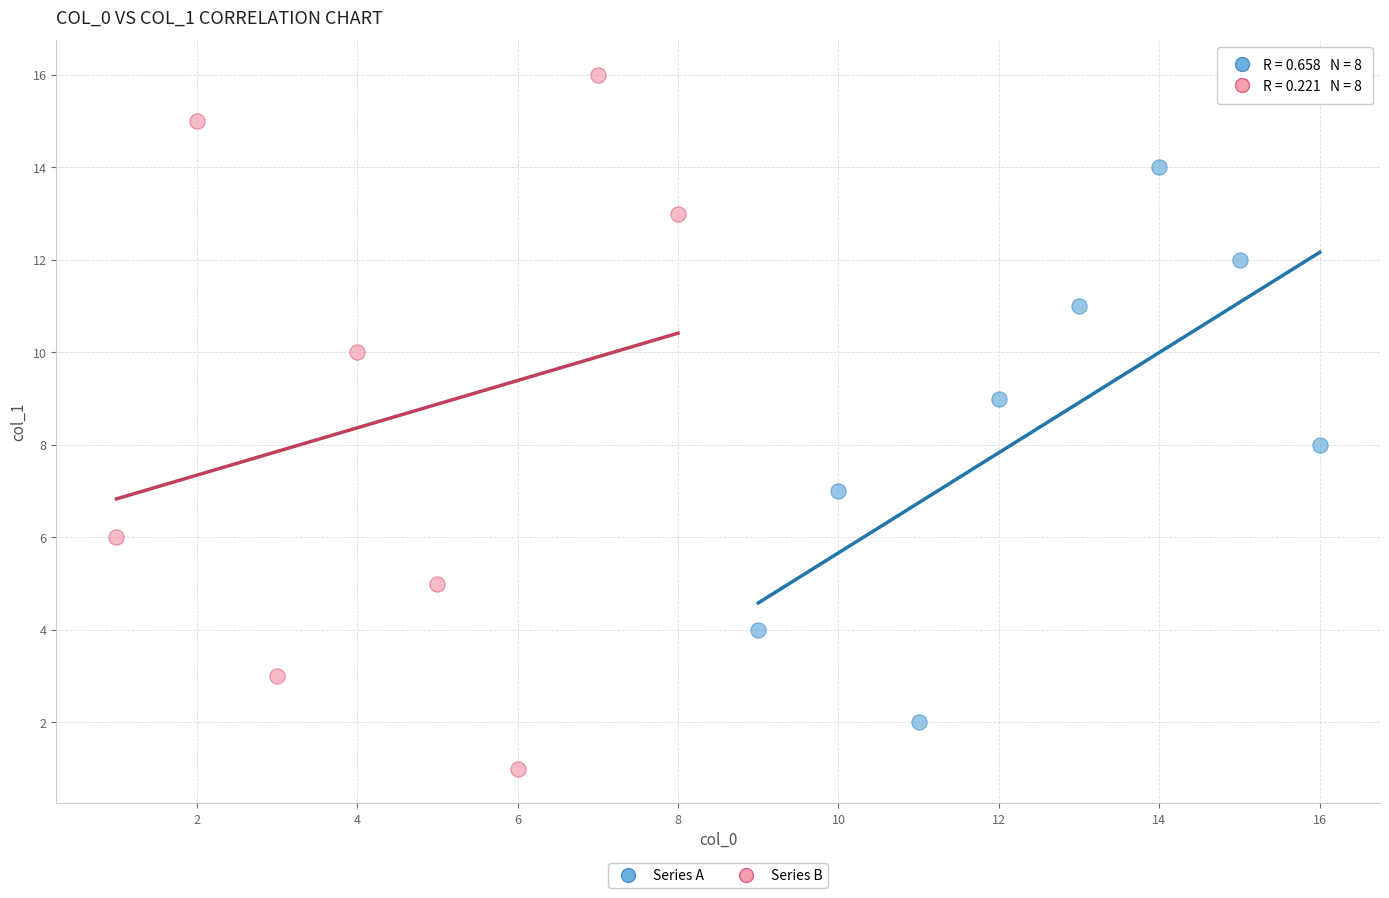

Which series reaches the minimum Y coordinate?

Series B